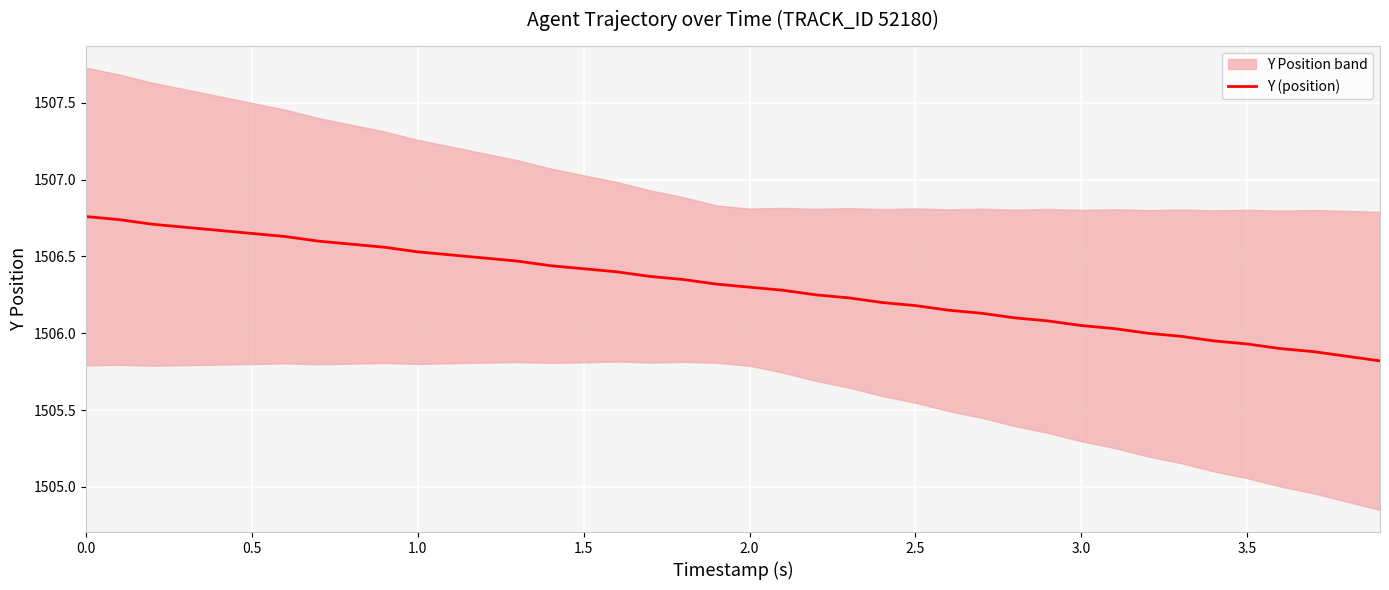

What is the difference between the maximum and minimum values?

0.9